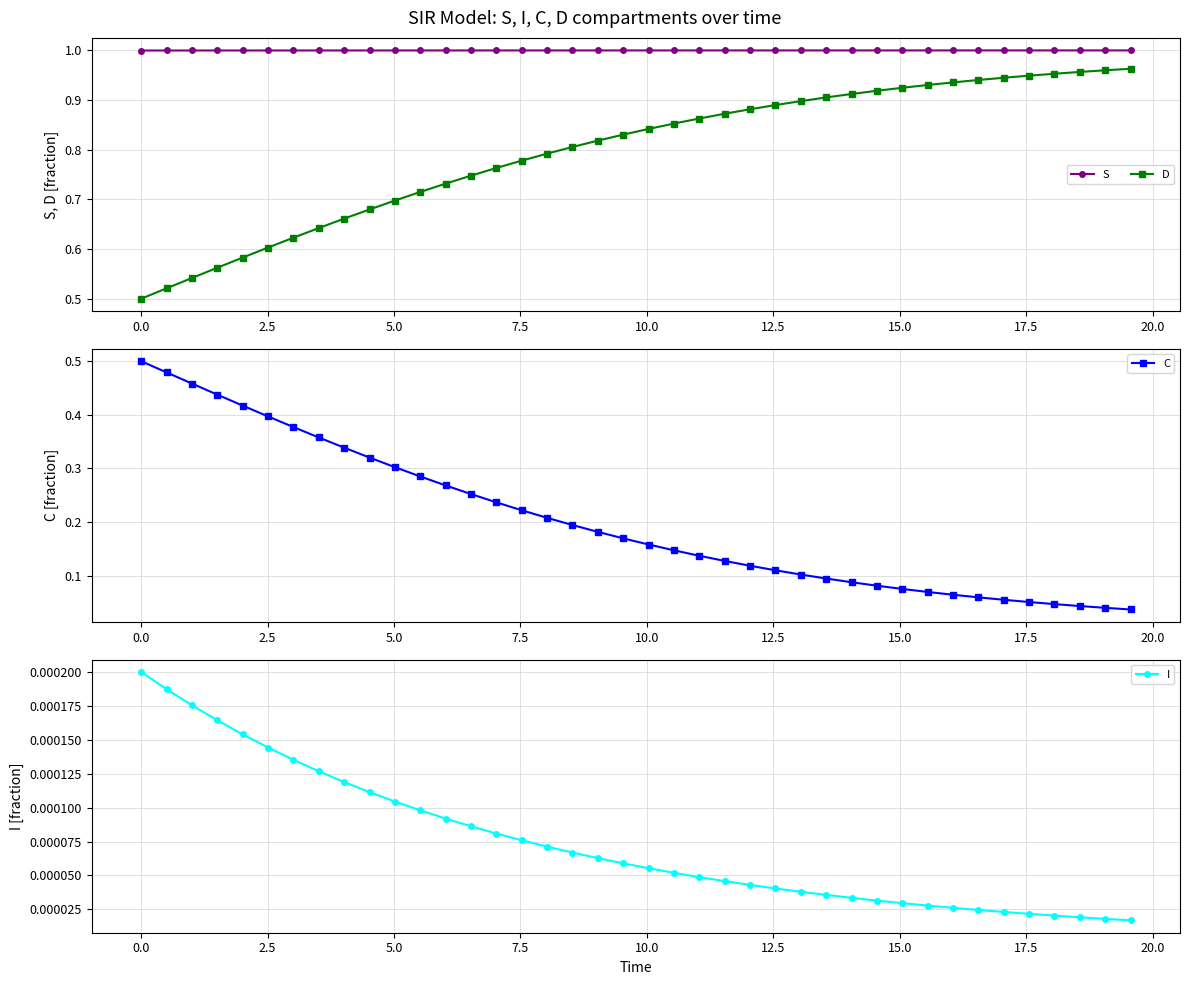

Which series has the largest total across all categories?

S